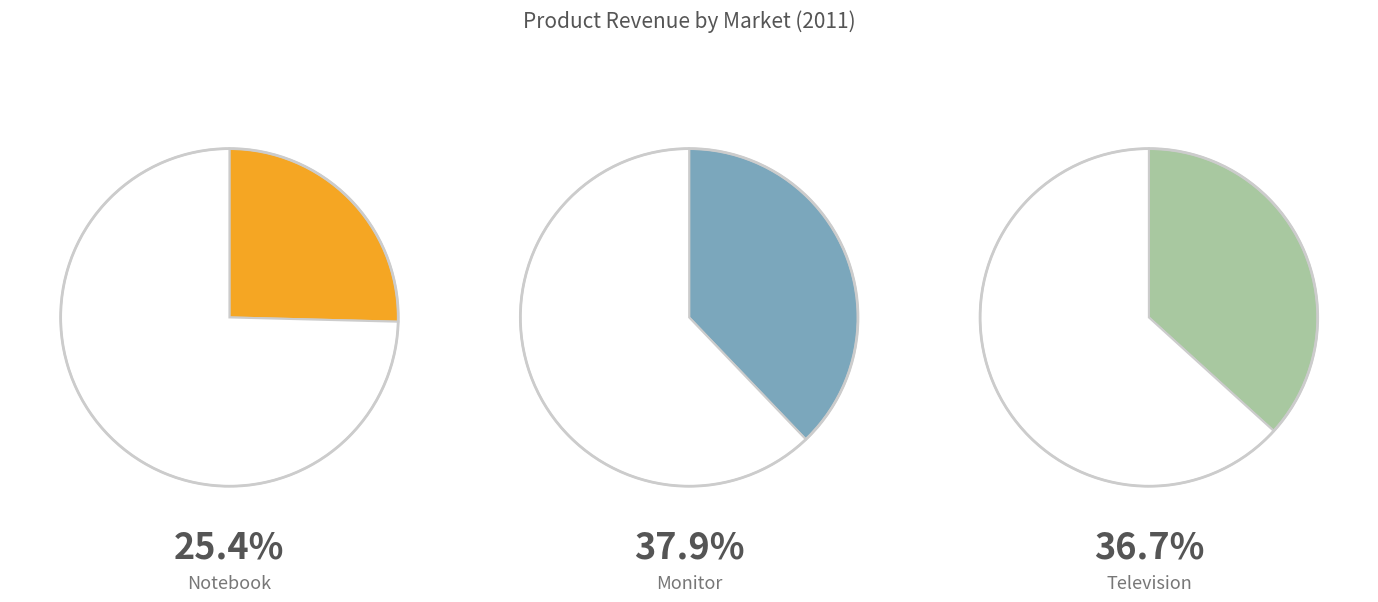

Rank the categories by value from highest to lowest.

Monitor, Television, Notebook